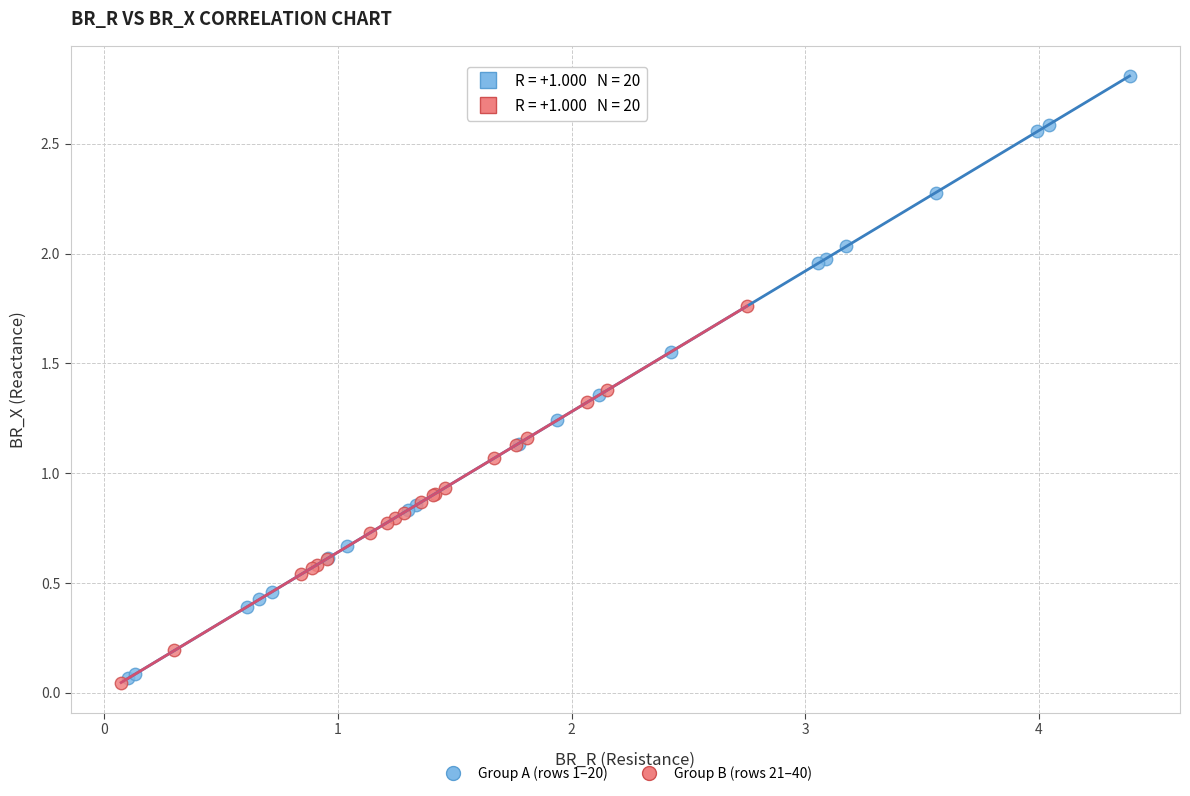

What are all the series names shown in the legend?

Group A (rows 1–20), Group B (rows 21–40)